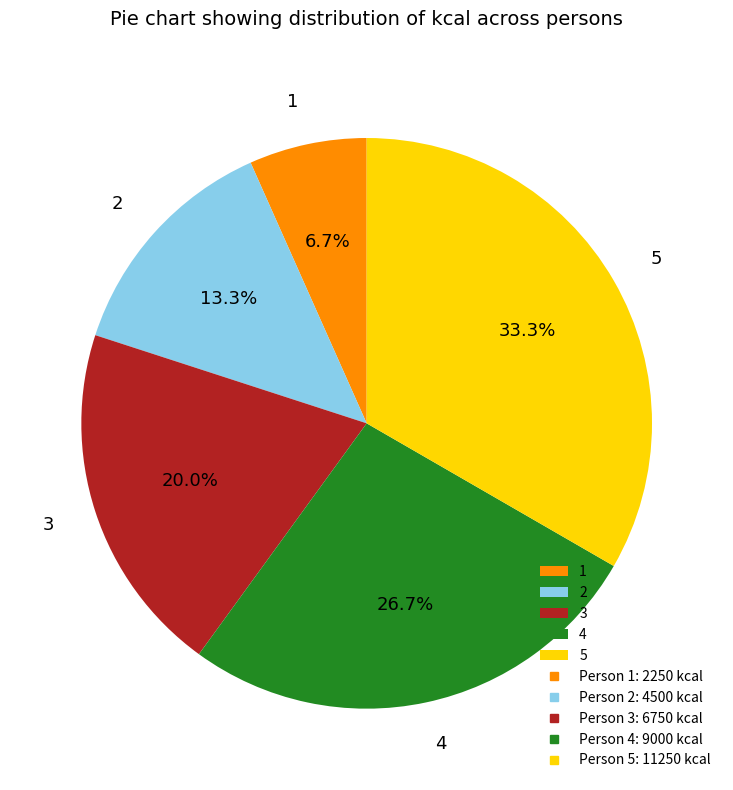

To the nearest percent, what is the combined percentage of 2 and 5?

47%